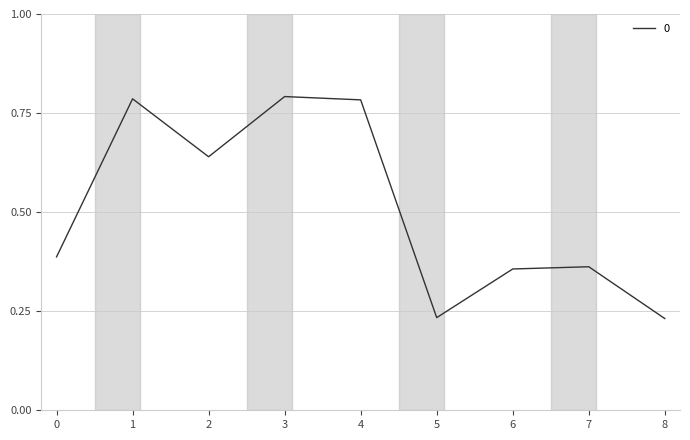

Count the number of data series in this chart.

1